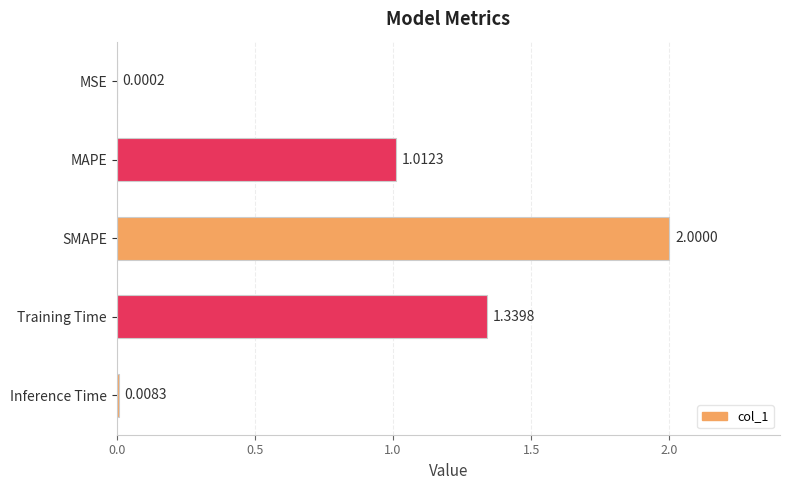

Count the number of values greater than 1.

3